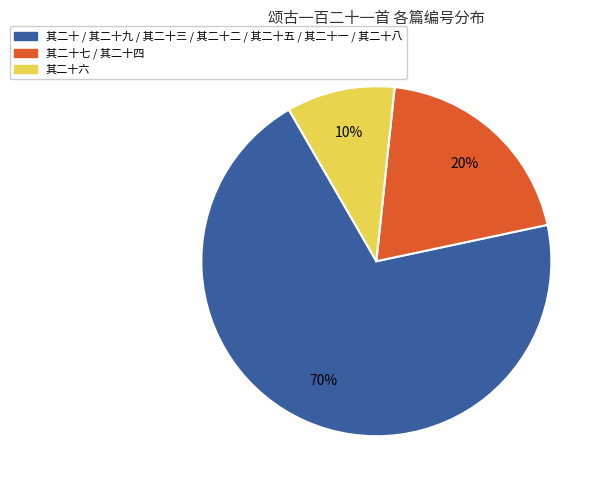

Which has a higher value, 其二十七 / 其二十四 or 其二十六?

其二十七 / 其二十四